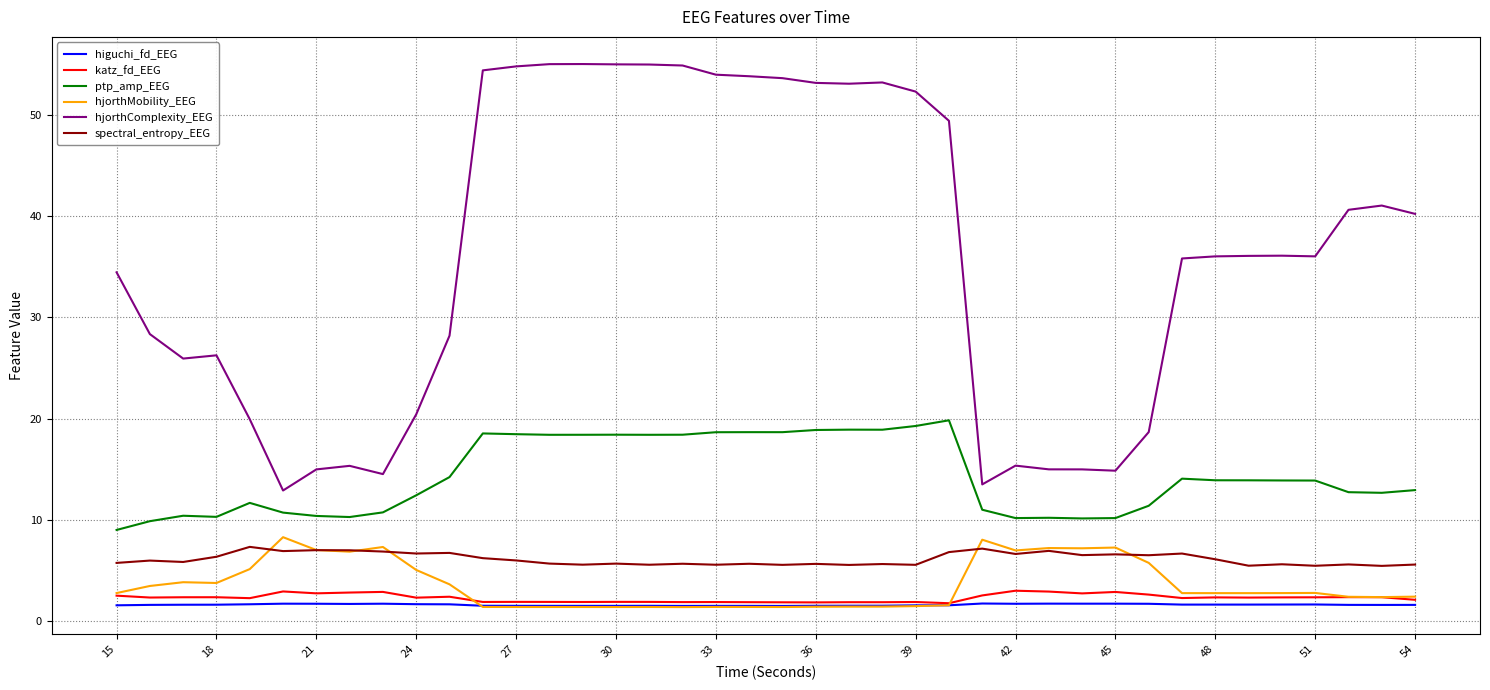

True or false: higuchi_fd_EEG and ptp_amp_EEG cross at least once.

False